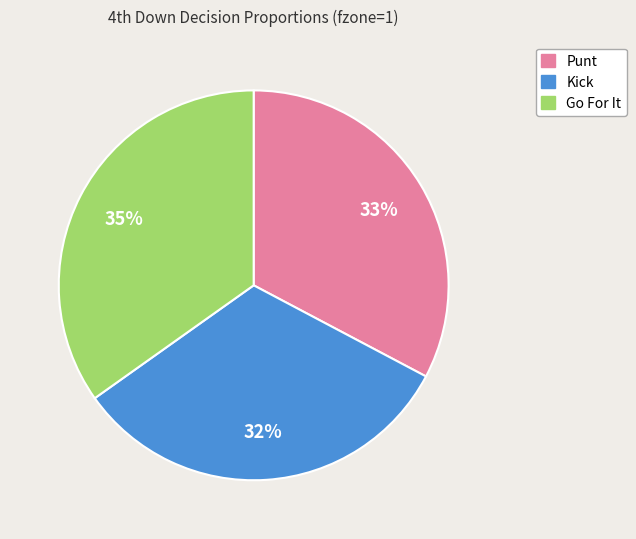

Does any single category account for the majority?

No